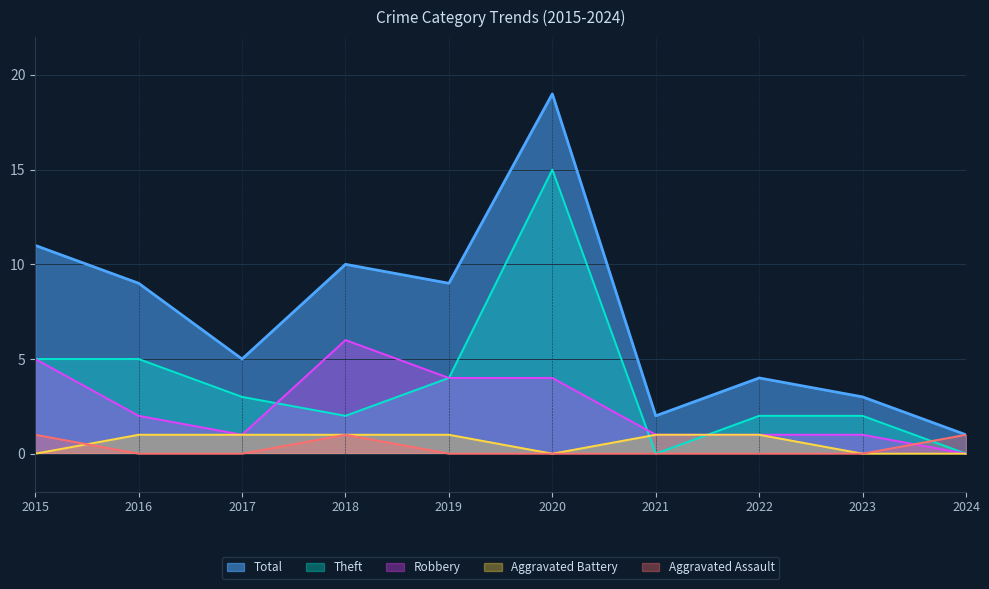

True or false: Aggravated Battery and Total cross at least once.

False